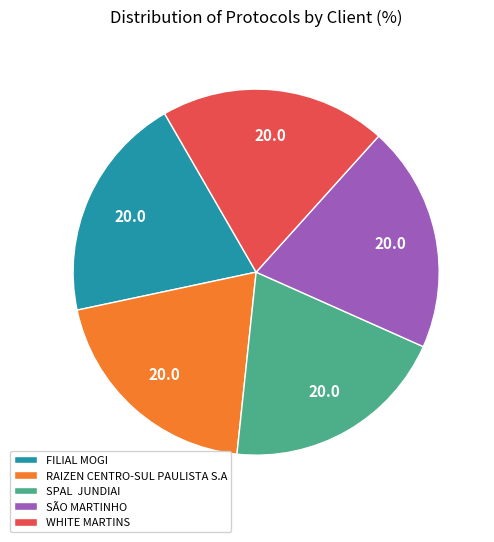

Is there a majority slice in this chart?

No